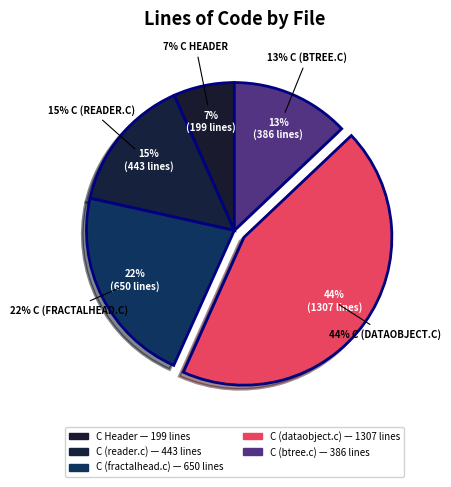

To the nearest percent, what percentage of the pie is C
(fractalhead.c)?

22%